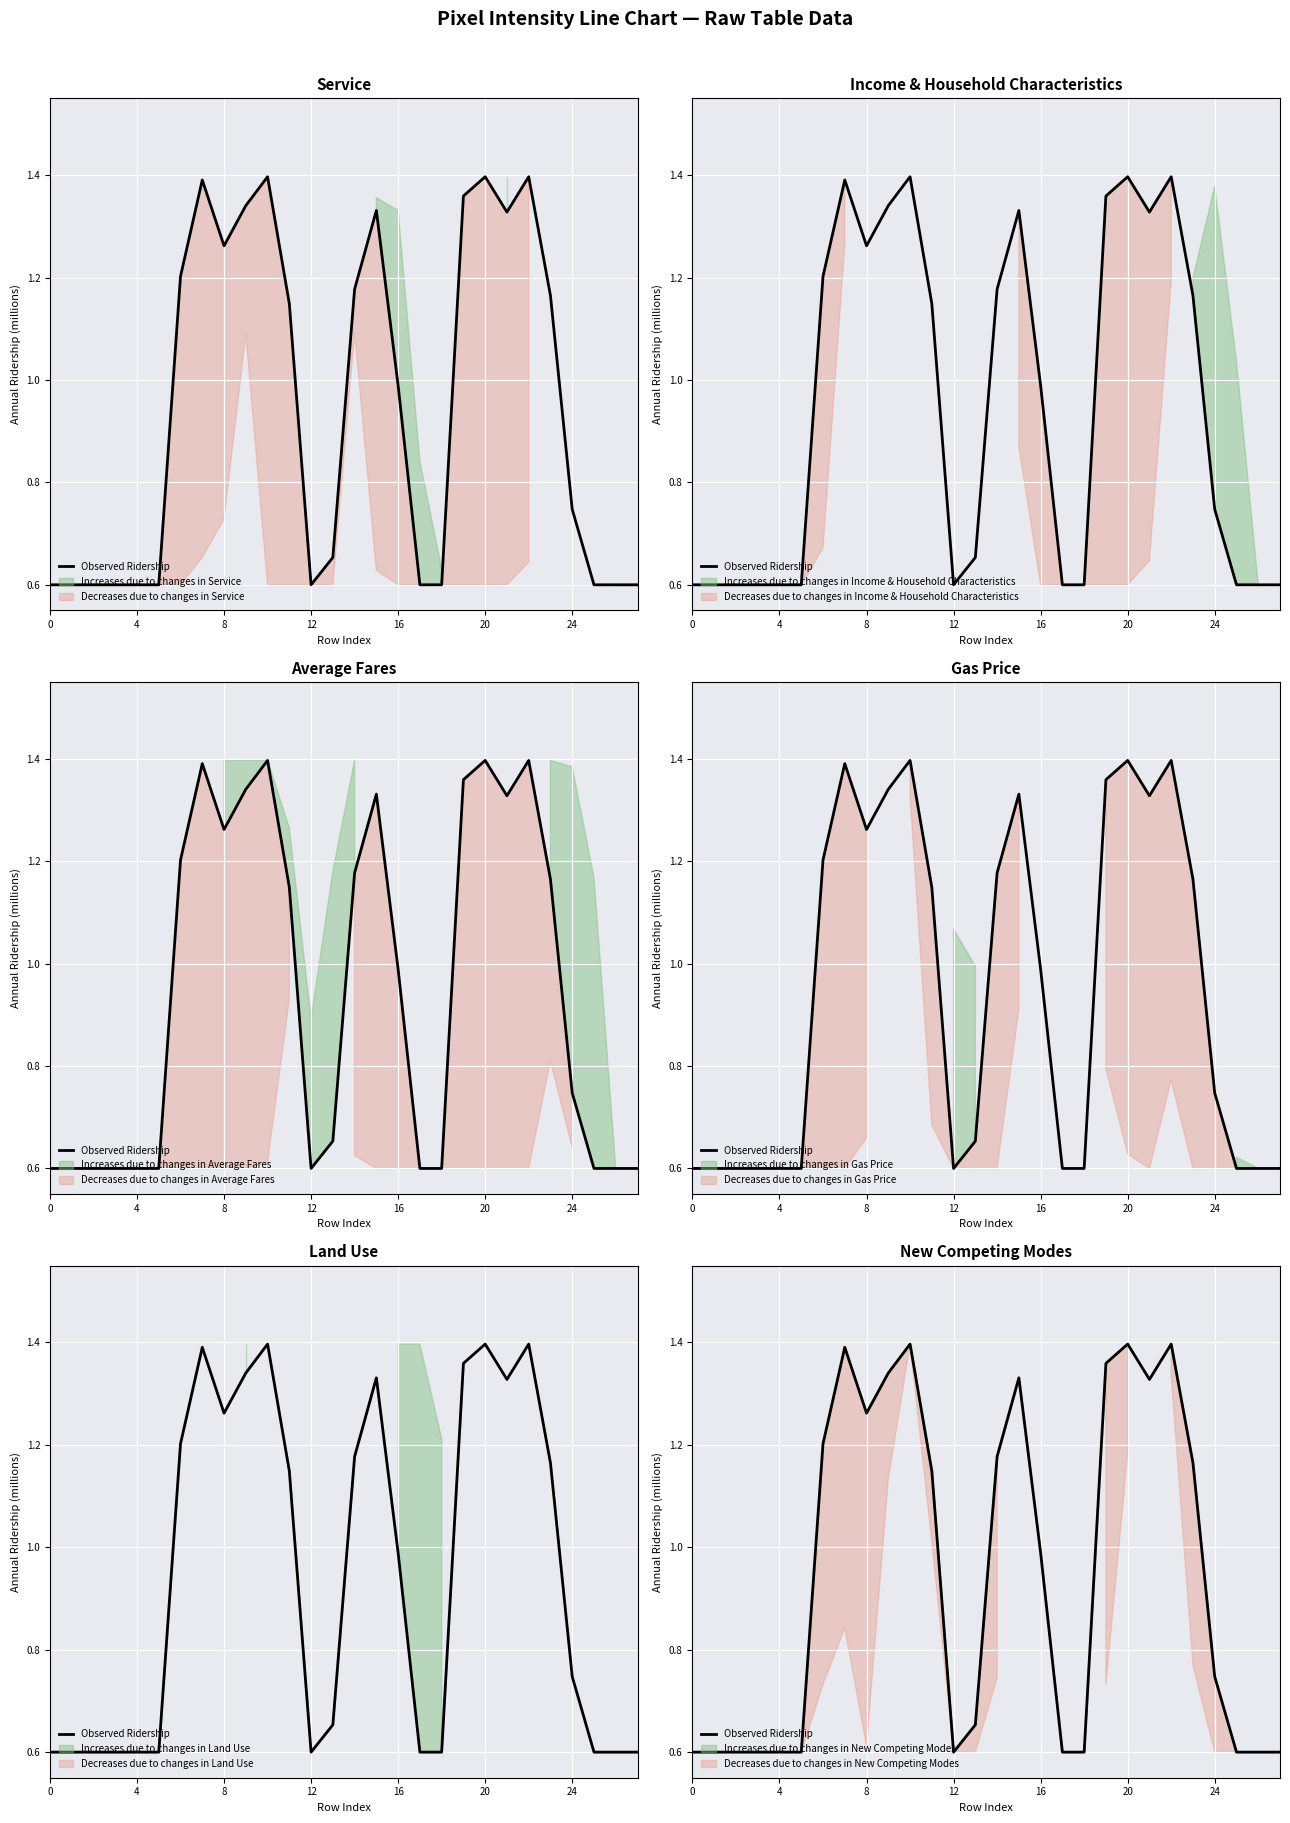

How many lines are shown in the chart?

1